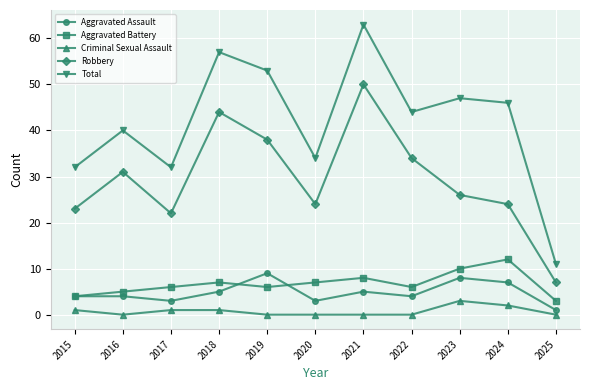

How many lines are shown in the chart?

5